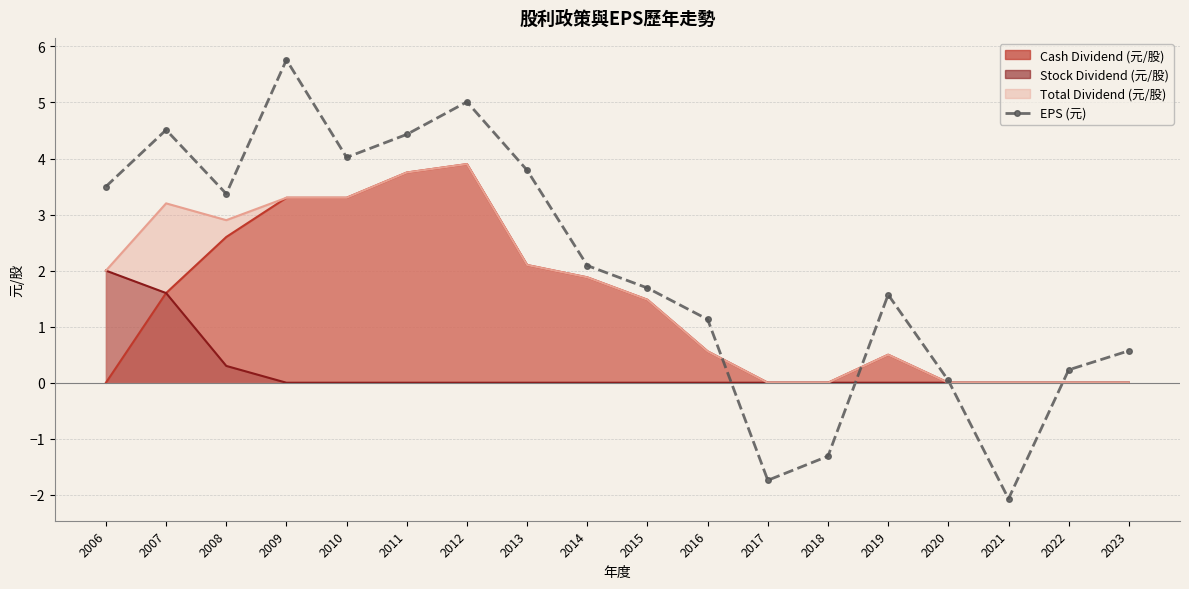

Where is EPS (元) nearest to the value 1?

2016